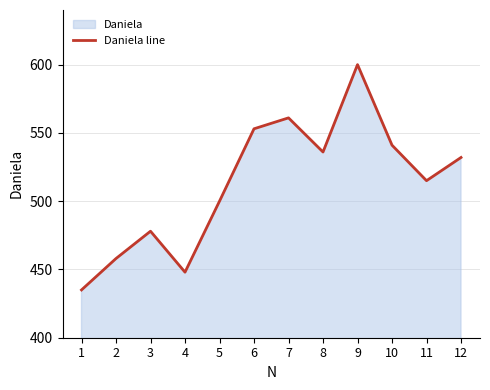

Rank the categories by value from highest to lowest.

9, 7, 6, 10, 8, 12, 11, 5, 3, 2, 4, 1